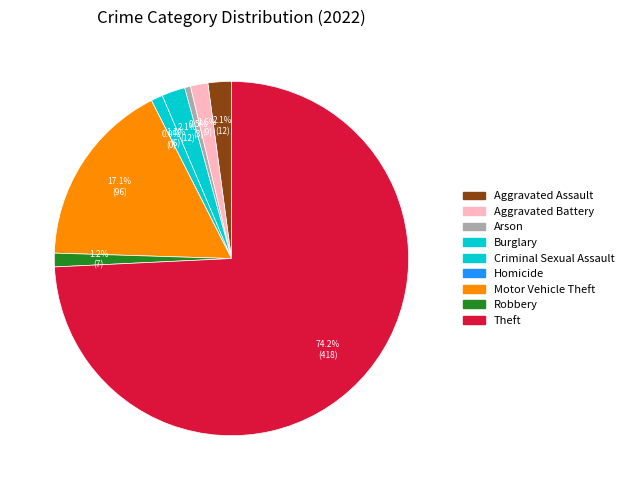

Is it true that Robbery is 16% of the pie?

False